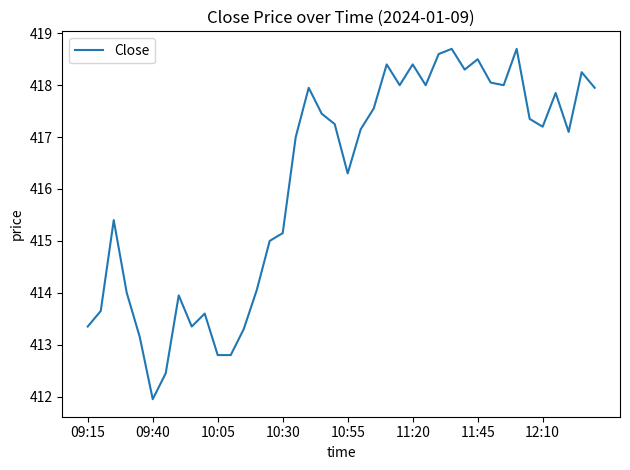

What is the maximum value shown in the chart?

418.7